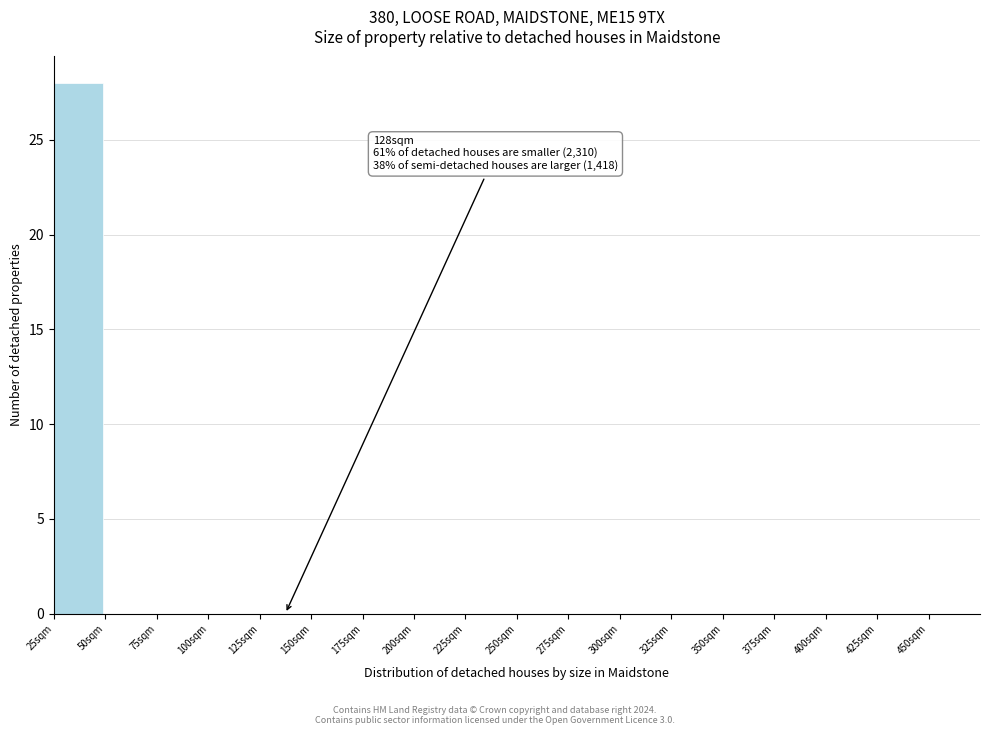

Over which range of the x-axis is the bar tallest?

25 to 50